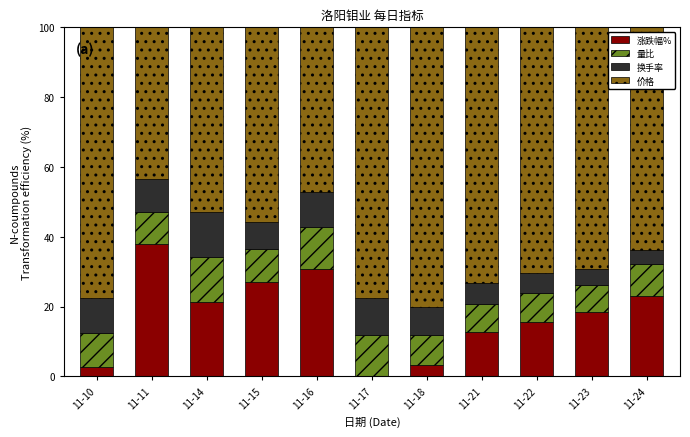

What is the sum of all 涨跌幅% values?

192.4